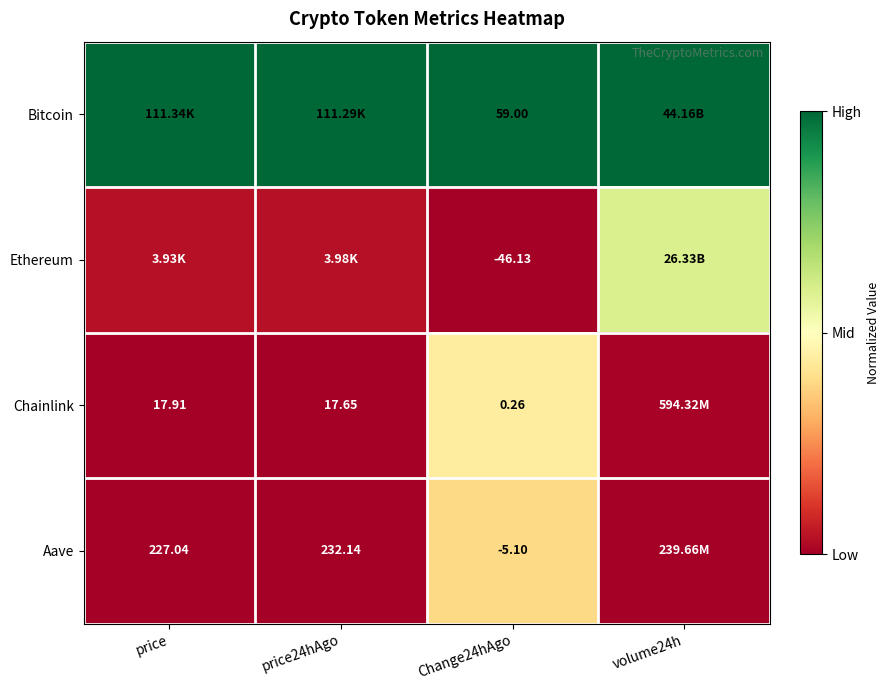

At Change24hAgo, list the series in order from smallest to largest.

Ethereum, Aave, Chainlink, Bitcoin